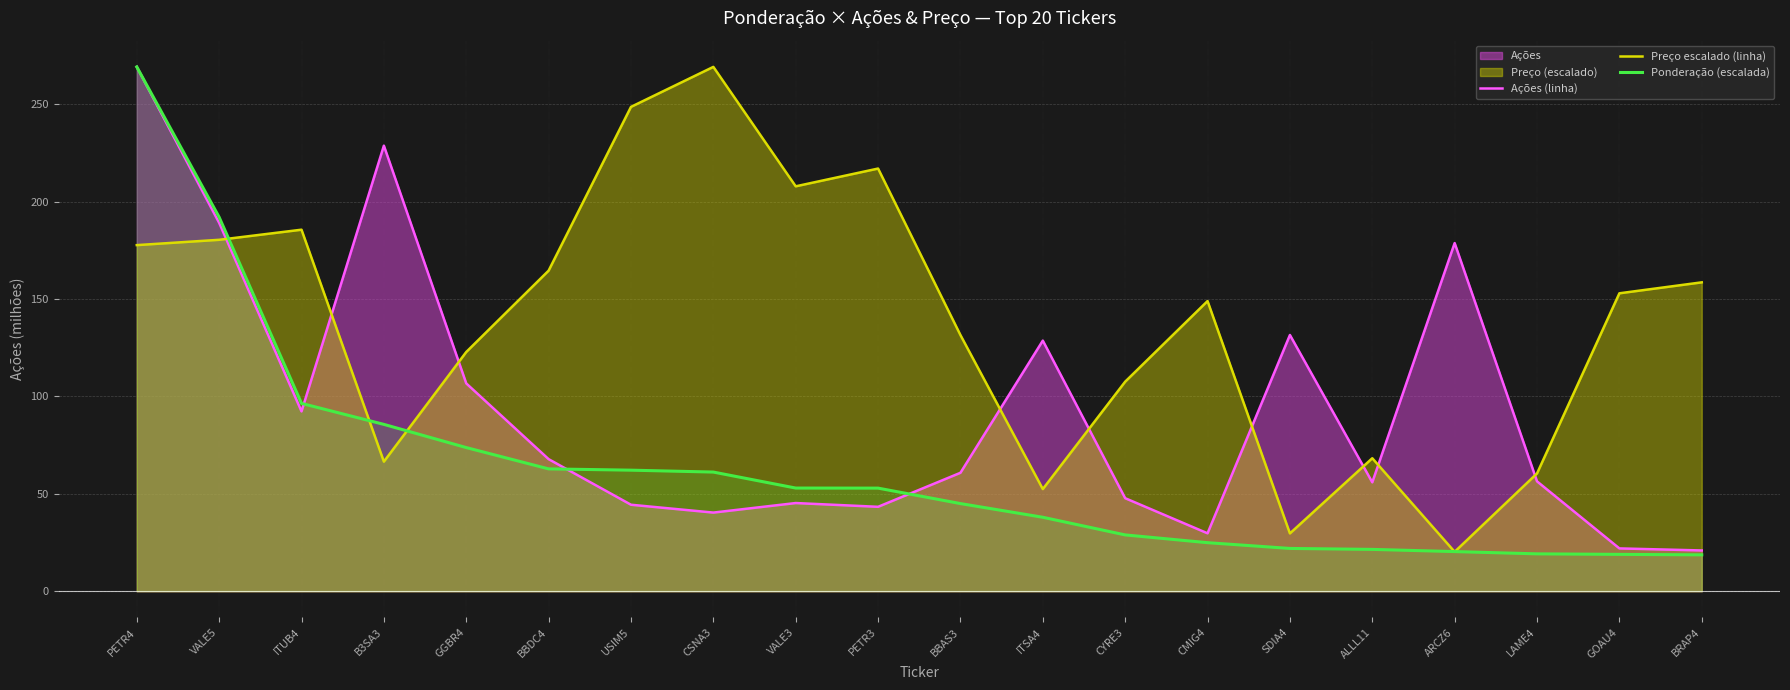

At GGBR4, list the series in order from largest to smallest.

Preço escalado (linha), Ações (linha), Ponderação (escalada)